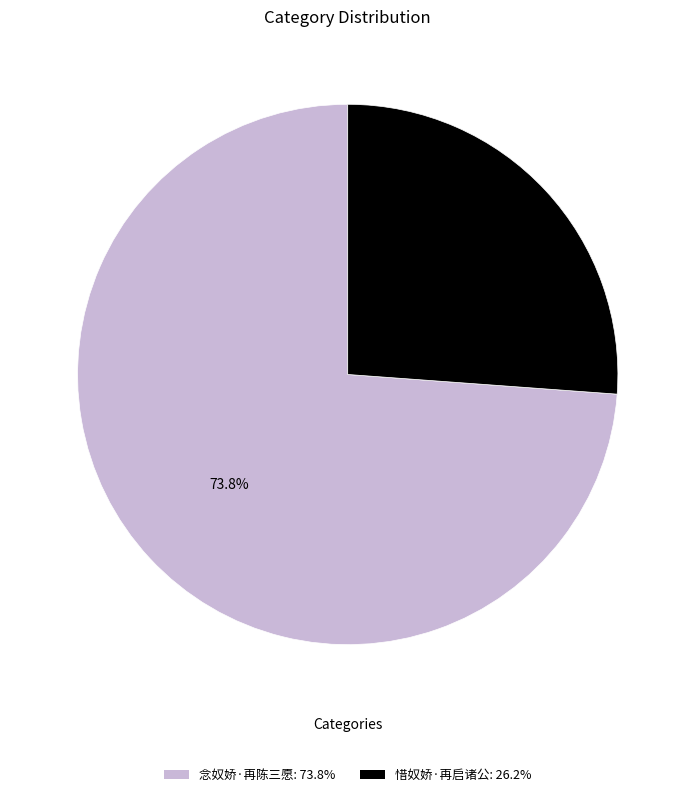

What is the smallest slice in the pie chart?

惜奴娇·再启诸公